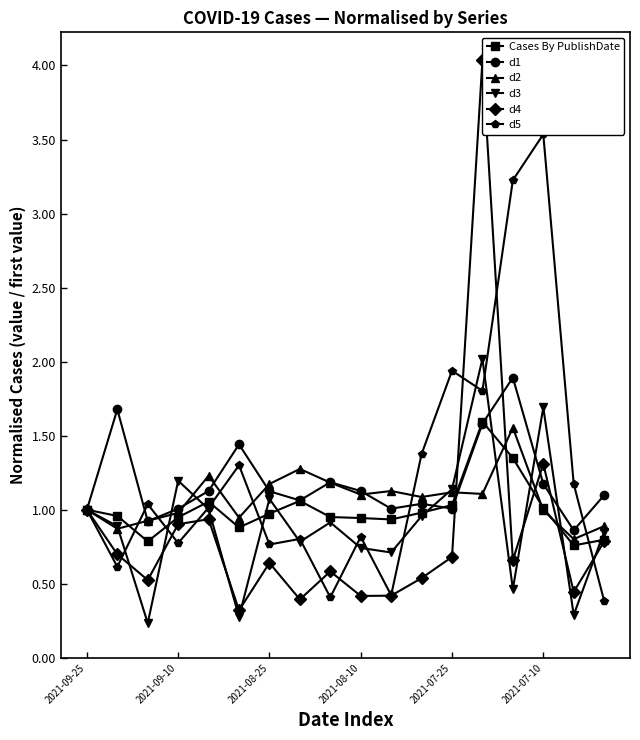

What is the difference between the second highest and minimum values in the d1 series?

0.8